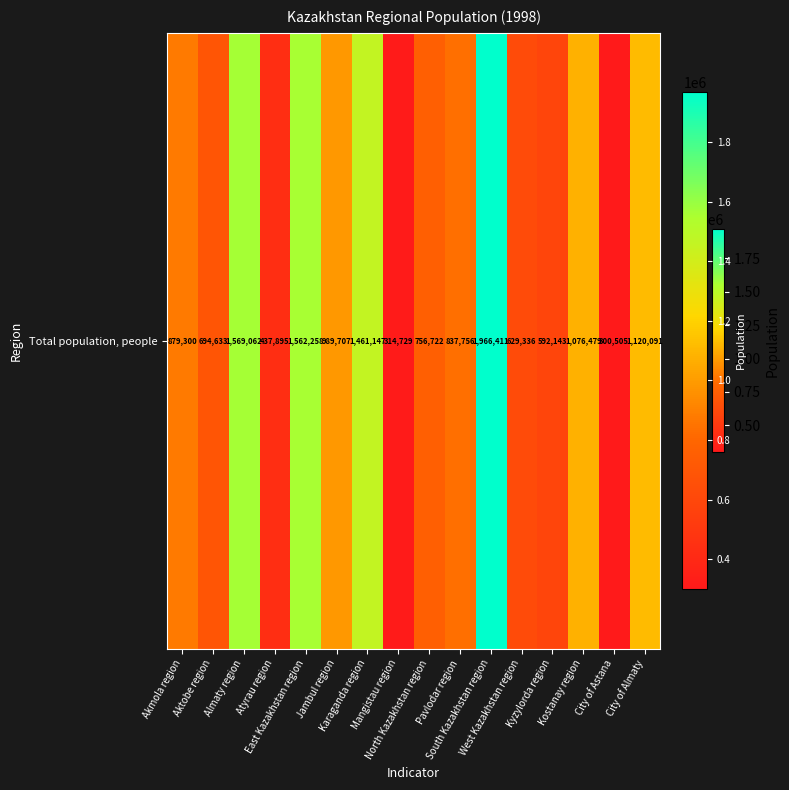

List the labels in order of value, largest first.

South Kazakhstan region, Almaty region, East Kazakhstan region, Karaganda region, City of Almaty, Kostanay region, Jambul region, Akmola region, Pavlodar region, North Kazakhstan region, Aktobe region, West Kazakhstan region, Kyzylorda region, Atyrau region, Mangistau region, City of Astana